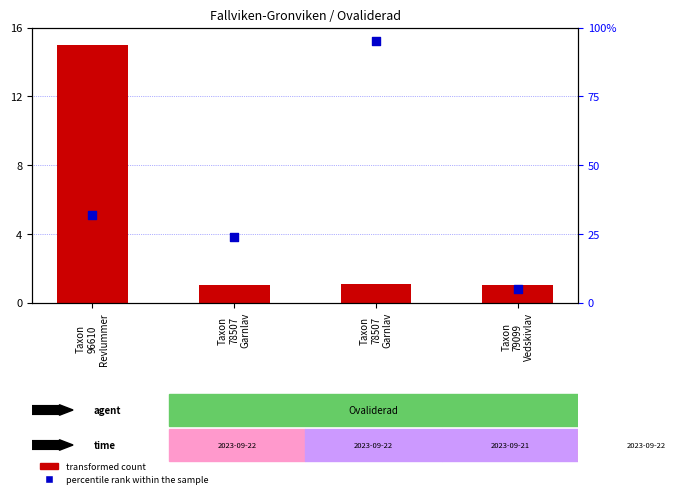

At which category is the sum across all series the highest?

Taxon
78507
Garnlav